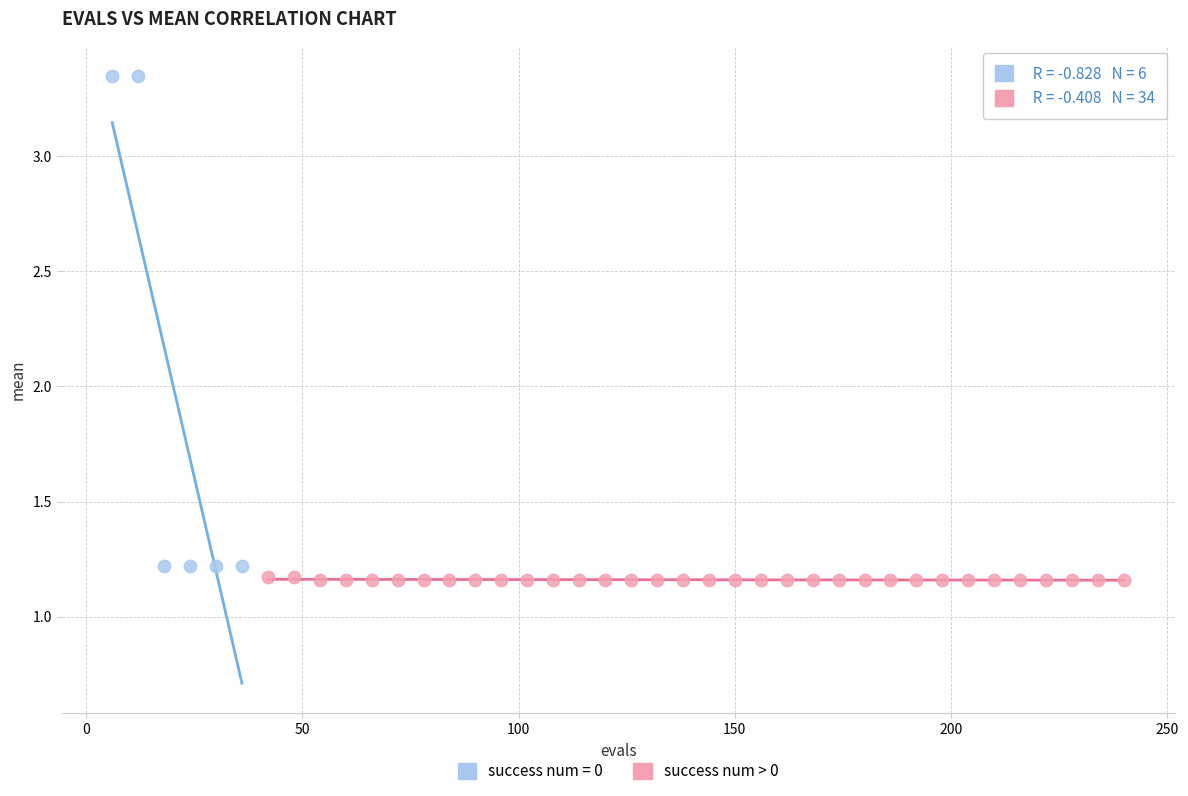

Which series has the largest Y range (max minus min)?

success num = 0